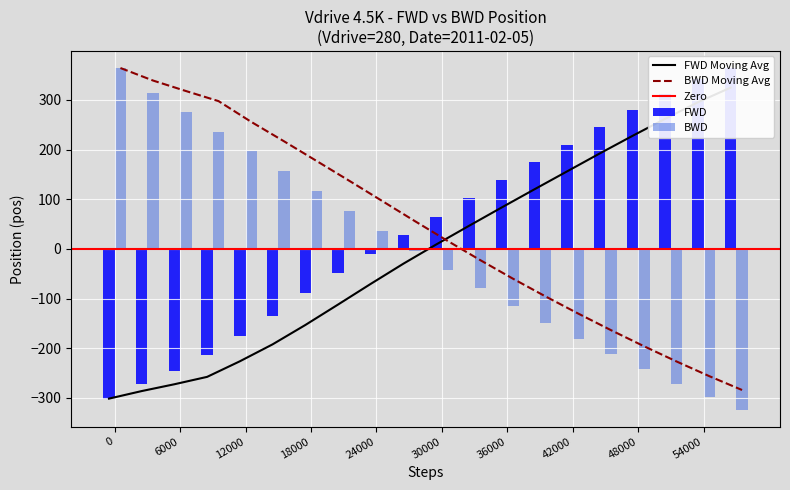

How many negative values does the BWD series have?

11